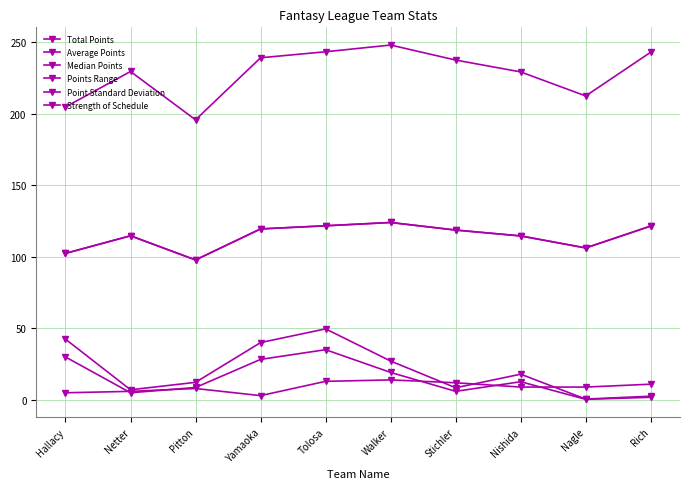

What is the average value of the Median Points series?

114.2